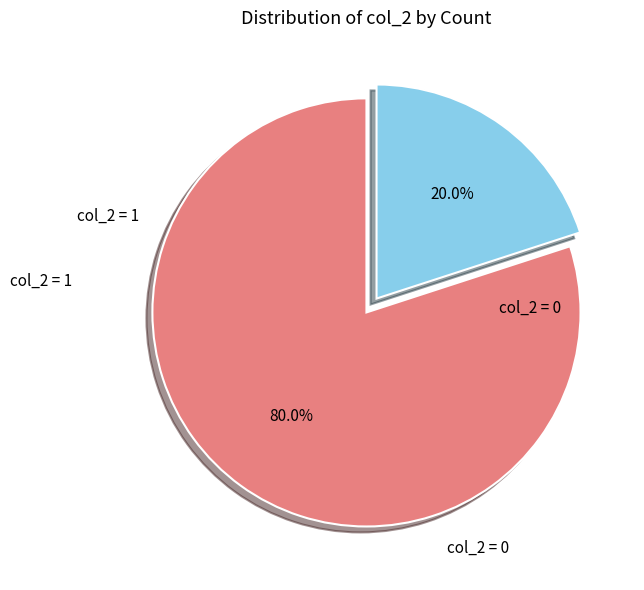

Rank the categories by value from highest to lowest.

col_2 = 0, col_2 = 1